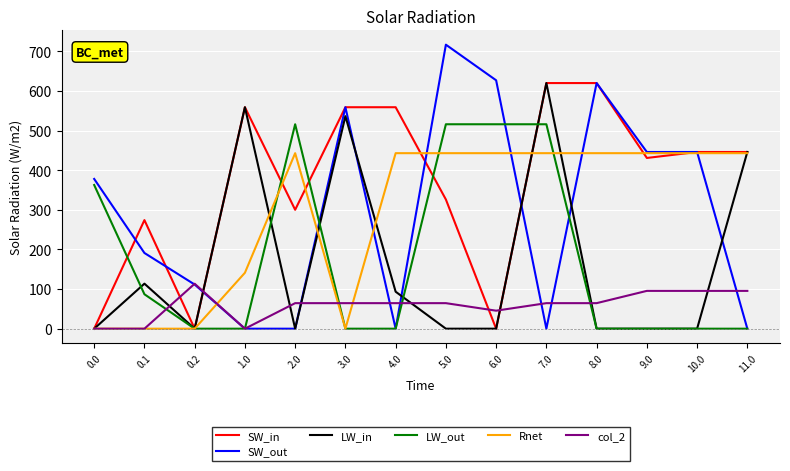

Which series has the widest spread of values?

SW_out